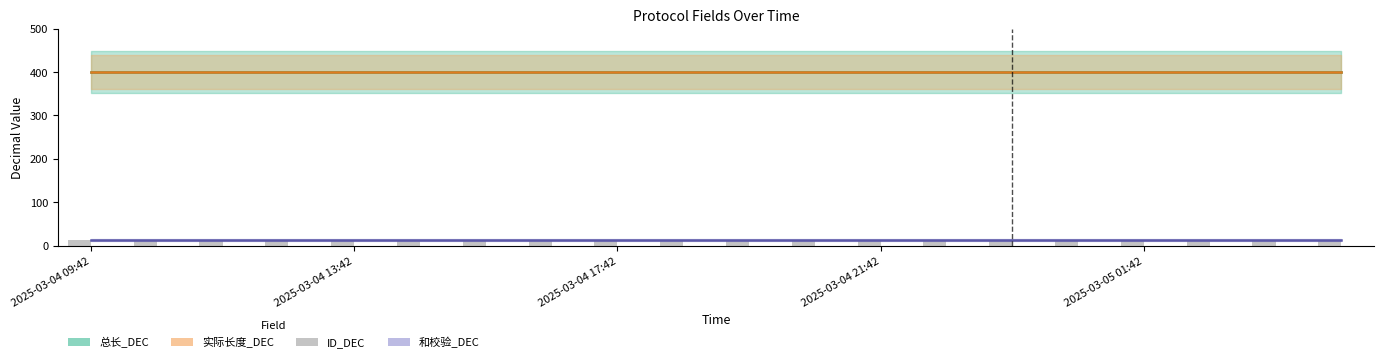

What is the minimum value for 和校验_DEC?

13